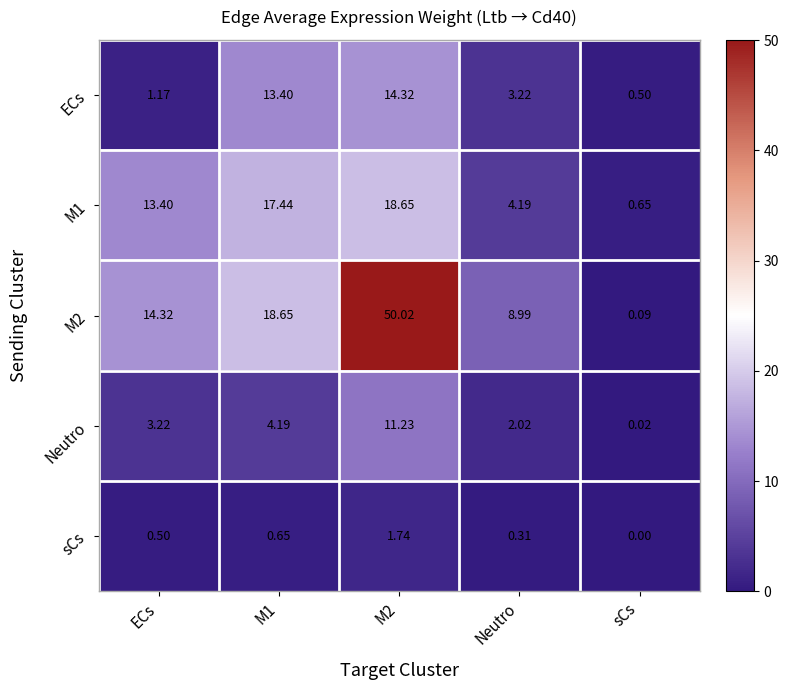

Which category has the lowest value in the sCs series?

sCs